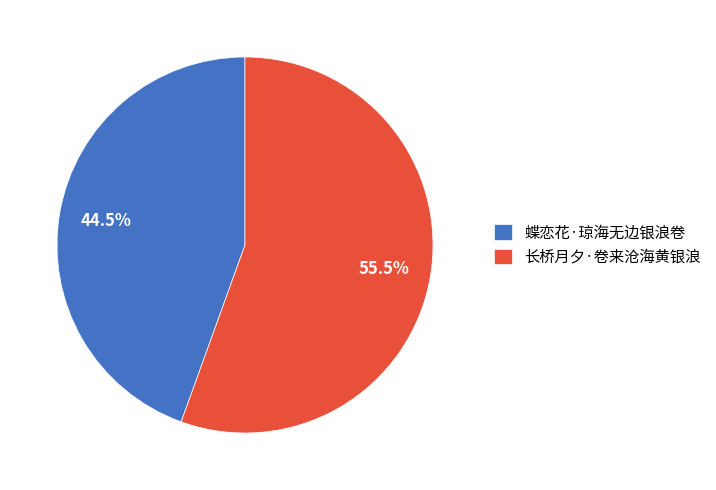

Which category accounts for the majority?

长桥月夕·卷来沧海黄银浪